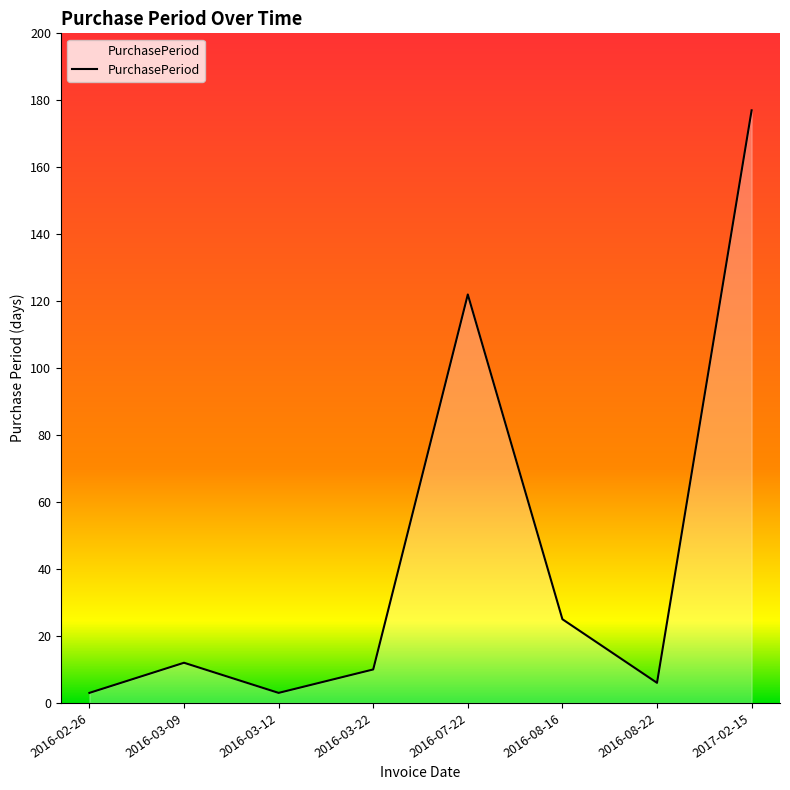

The value at 2016-03-22 is 4. True or false?

False